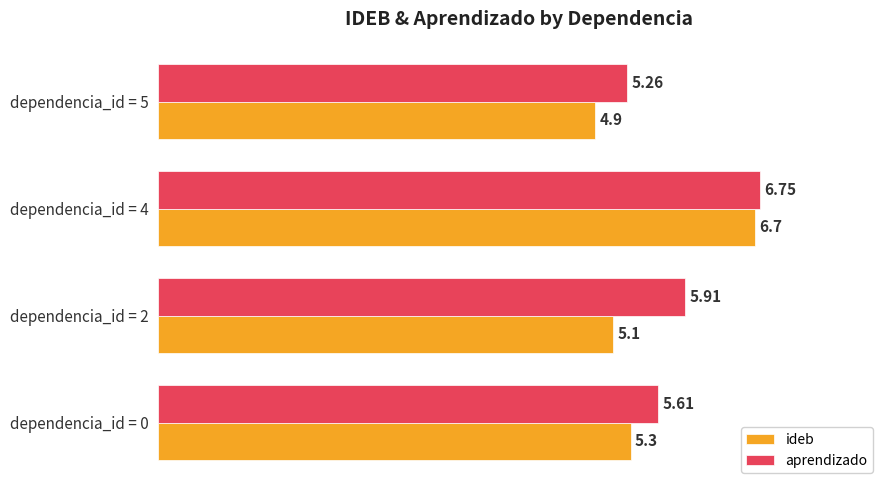

What is the difference between the maximum and minimum values in the aprendizado series?

1.5